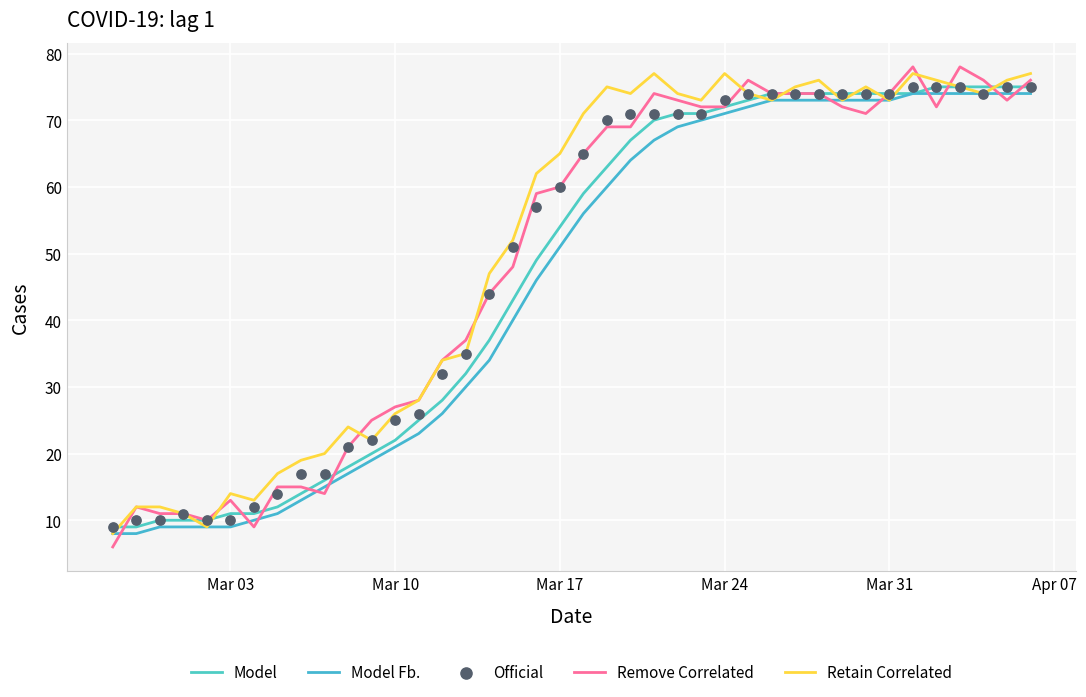

At how many categories does at least one series exceed 19?

31